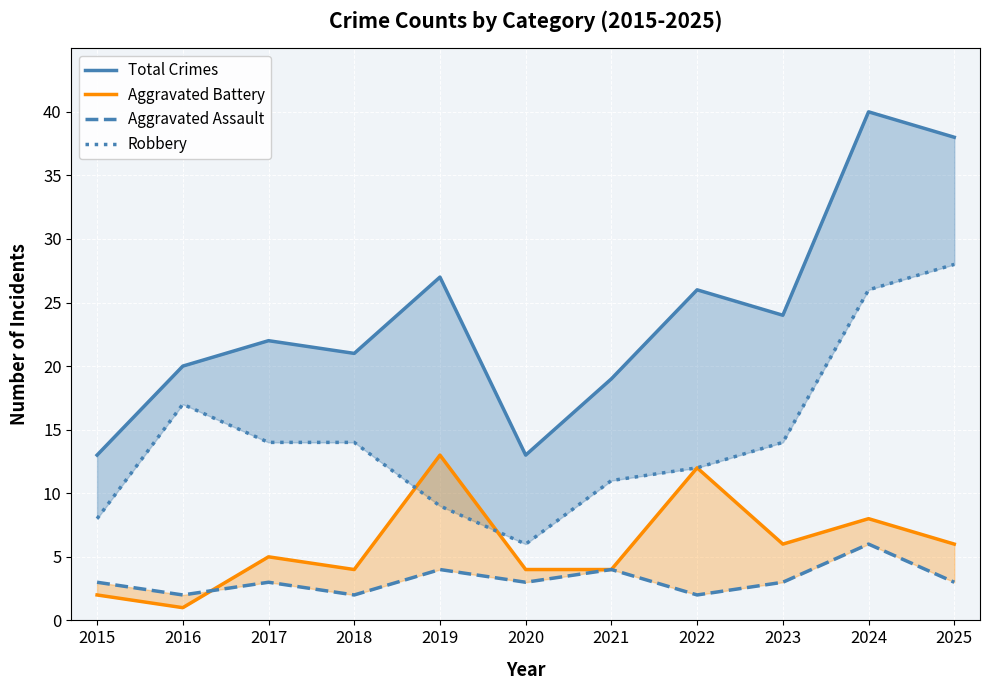

At which category is the sum across all series the highest?

2024